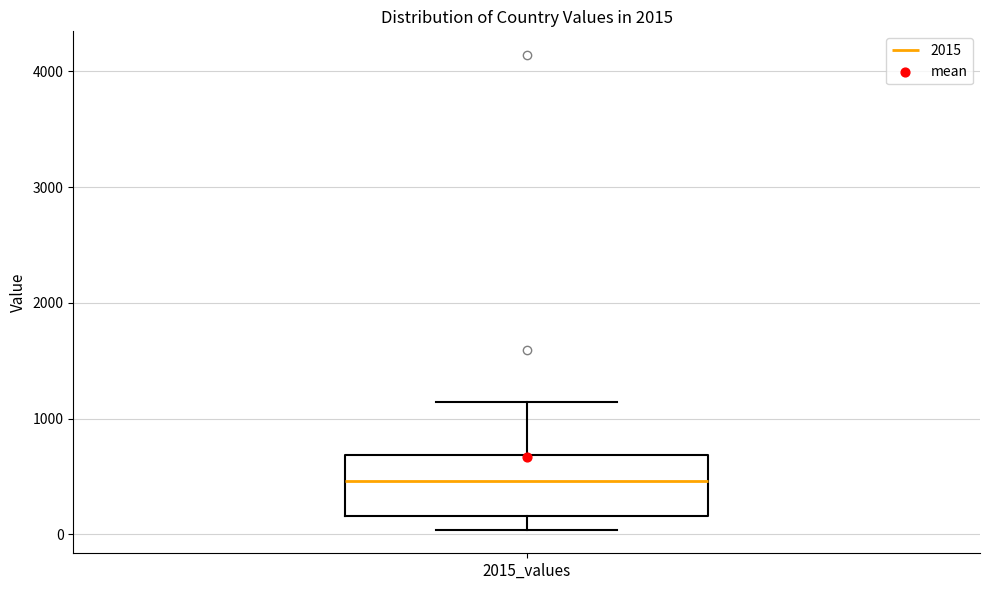

Read this box plot against the y-axis: the position of the median line, the range covered by the box, and the ends of both whiskers. The values are not printed on the chart, so give them approximately, as read against the axis.

median 500, box 200 to 700, whiskers 0 to 1100